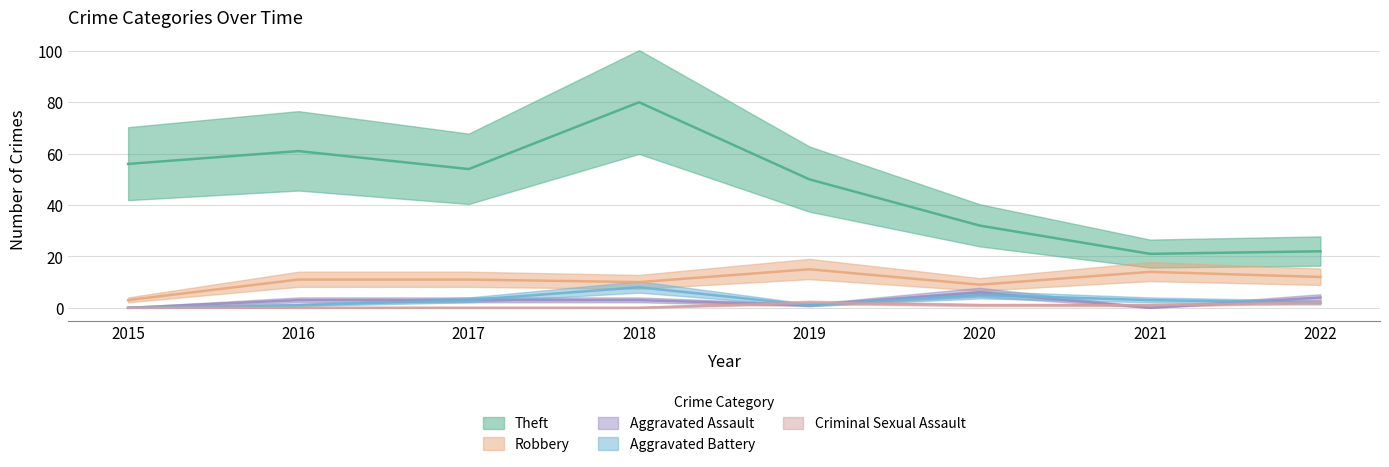

Reading left to right, what are all the values shown in this chart?

Theft: 56	61	54	80	50	32	21	22
Robbery: 3	11	11	10	15	9	14	12
Aggravated Assault: 0	3	3	3	1	6	0	4
Aggravated Battery: 0	1	3	8	1	5	3	2
Criminal Sexual Assault: 0	0	0	0	2	1	1	2